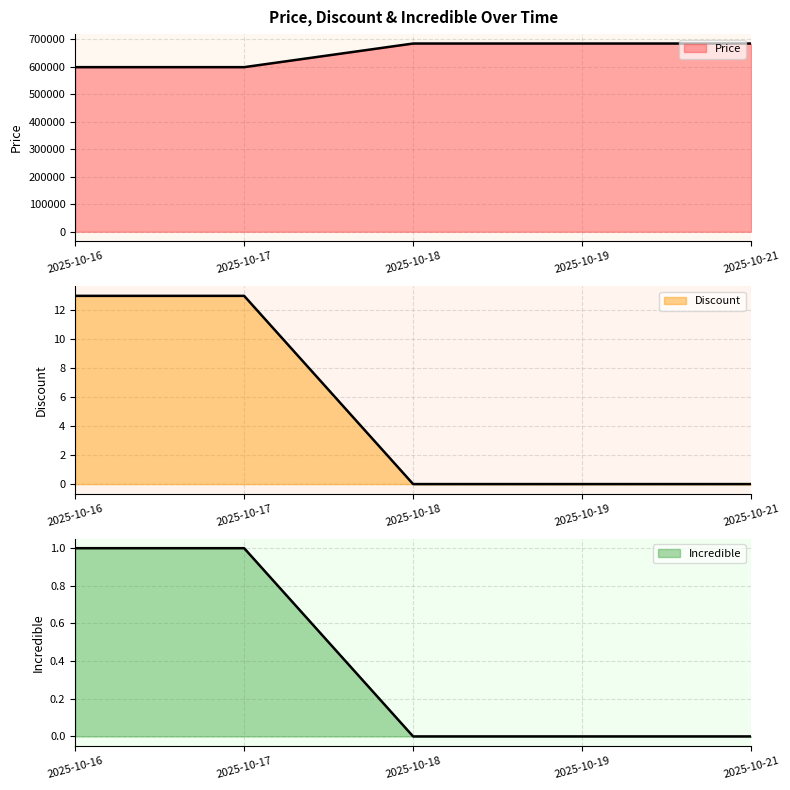

True or false: Price and Discount cross at least once.

False